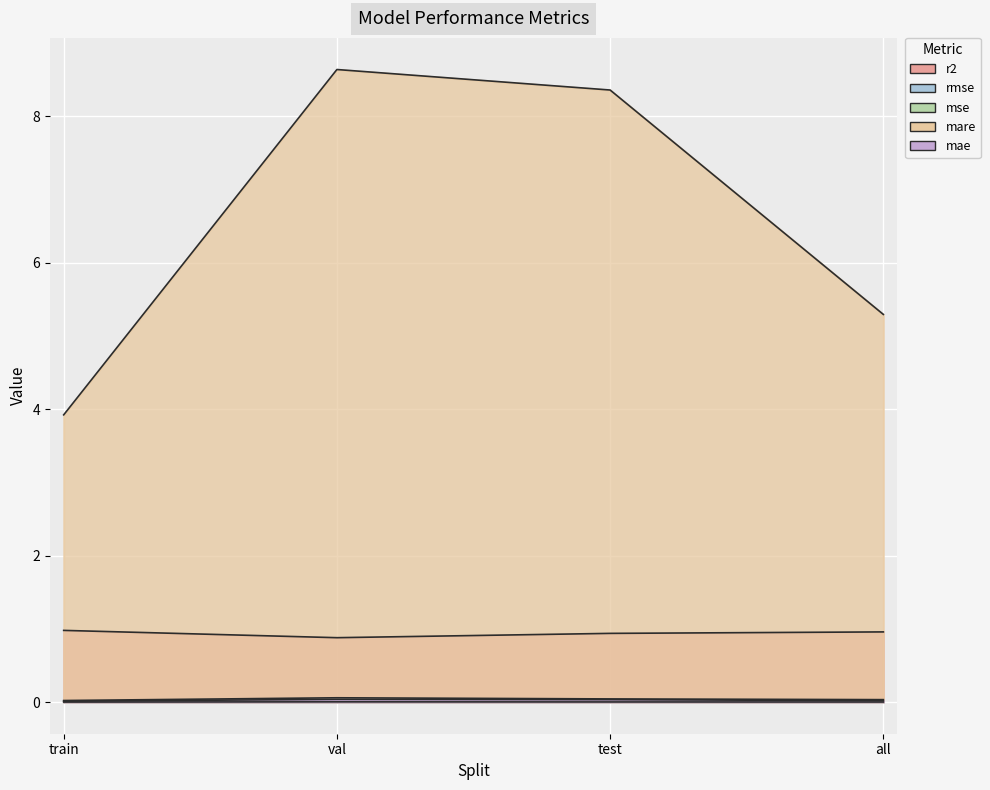

What are all the series names shown in the legend?

r2, rmse, mse, mare, mae